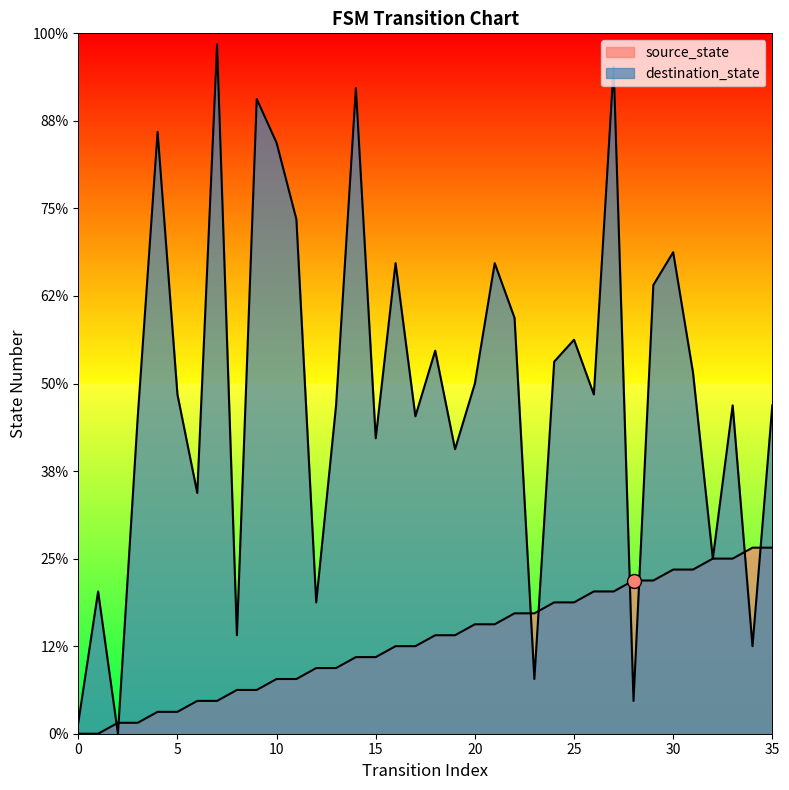

At which category is the sum across all series the highest?

27